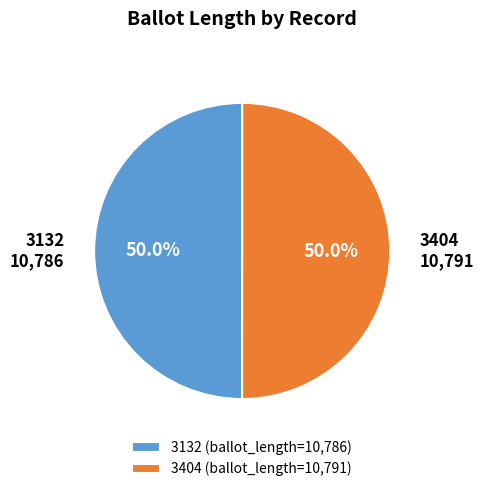

Combined, what portion of the pie is 3404 and 3132?

100.0%